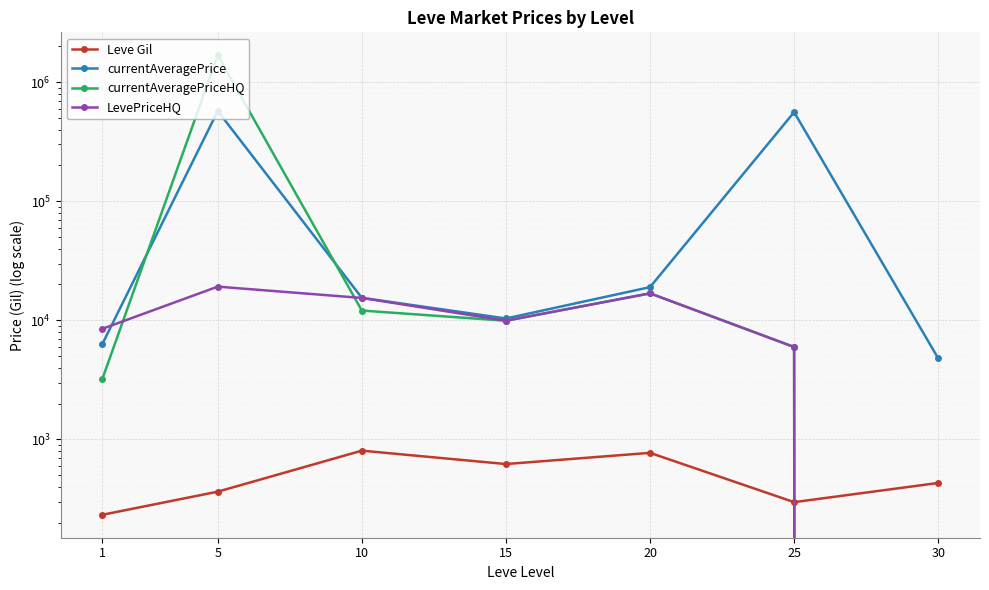

Where do currentAveragePrice and currentAveragePriceHQ first cross each other?

1 and 5